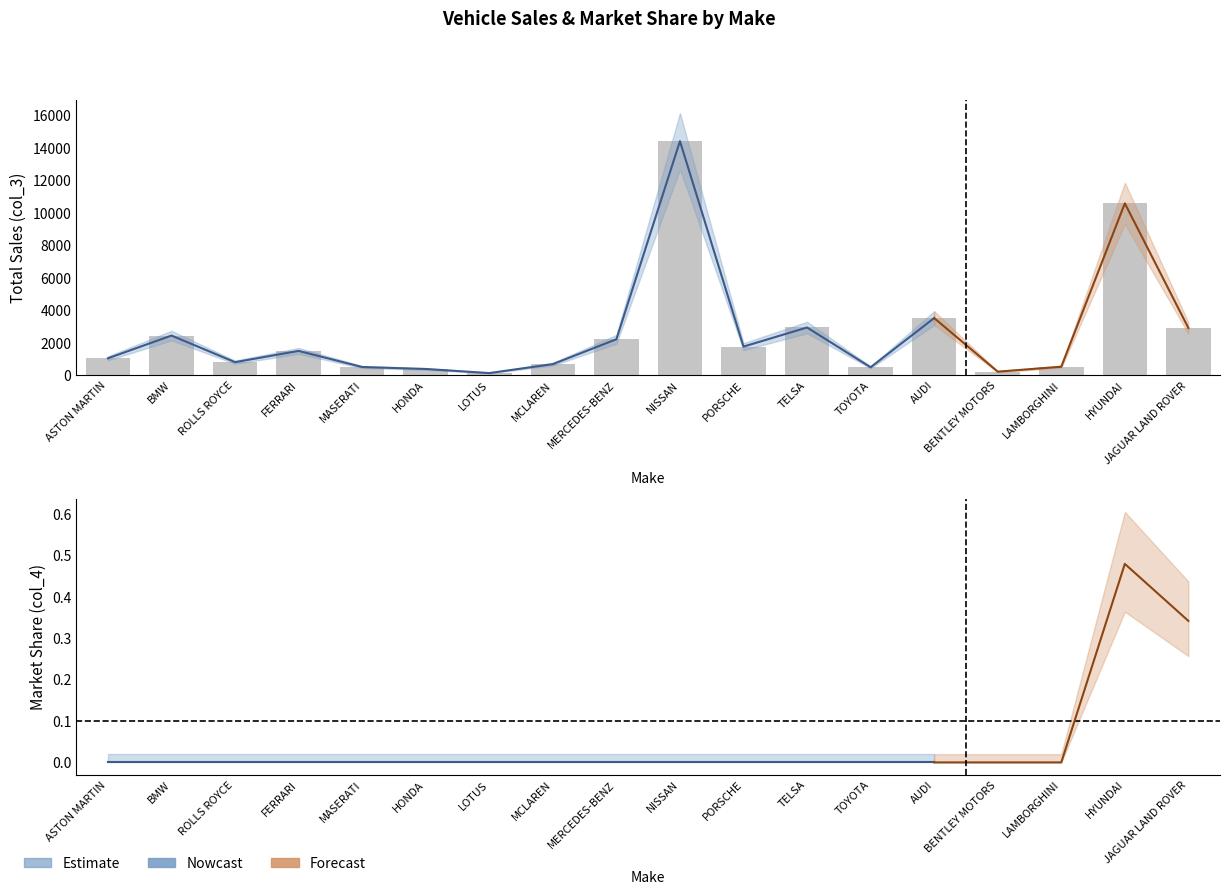

What is the difference between the maximum and minimum values in the Market Share (col_4 x1000) series?

0.5